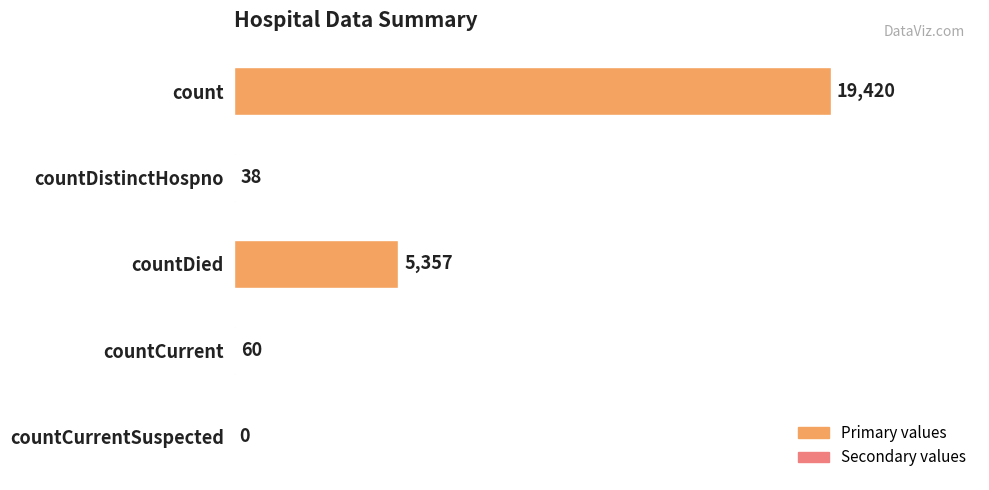

What is the sum of all values?

24875